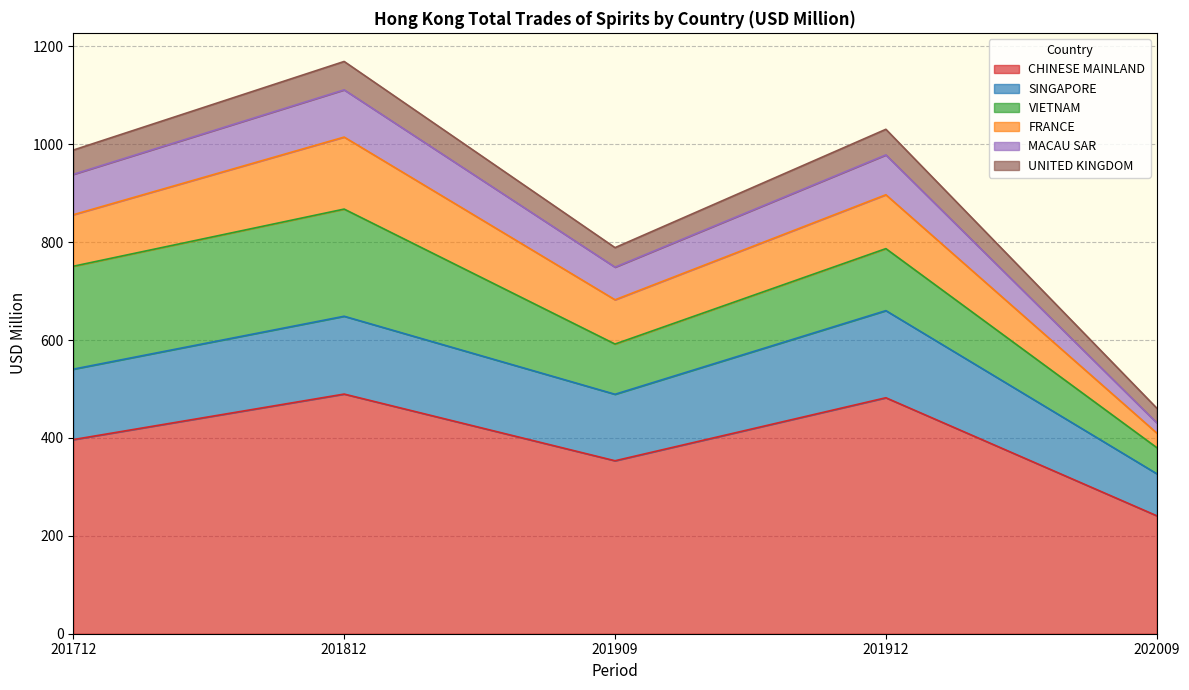

At which label does CHINESE MAINLAND reach its minimum?

202009